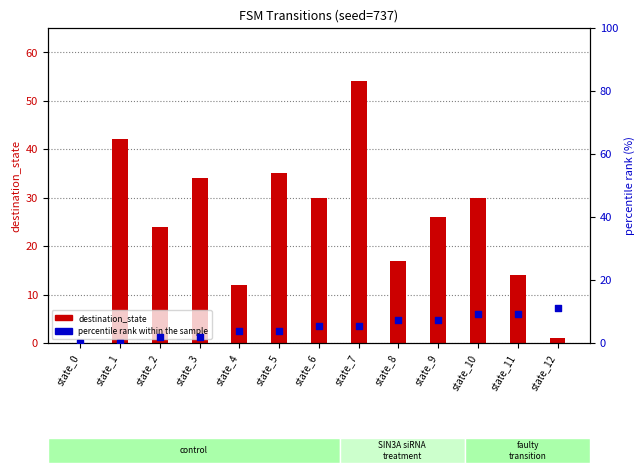

Which series has the widest spread of Y values?

destination_state